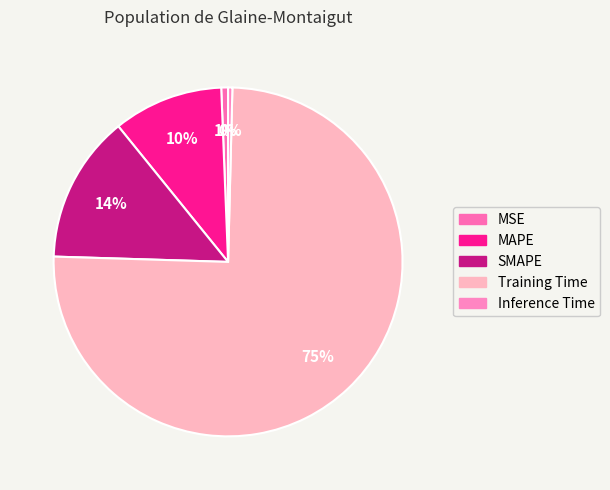

The Training Time slice represents 75% of the pie. True or false?

True